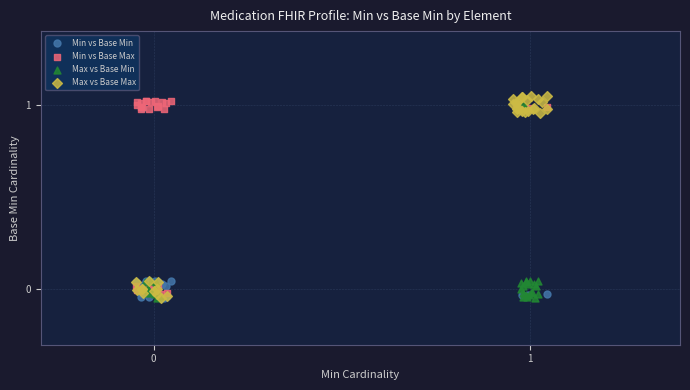

Which series has the widest spread of Y values?

Max vs Base Max